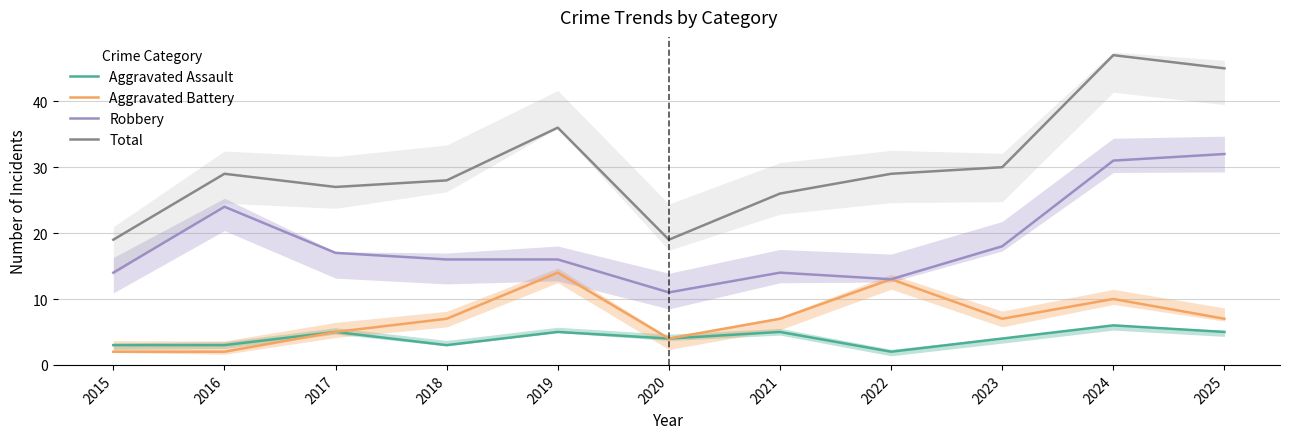

How many interior local peaks does the Total series have?

3